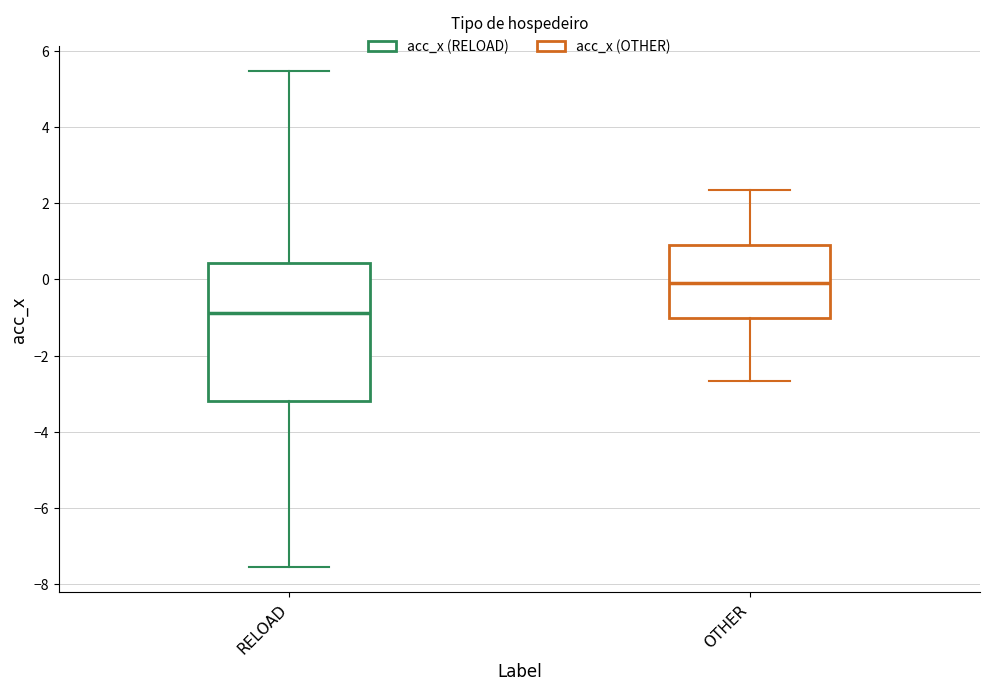

Reading left to right, transcribe this box plot: for each box, give where its median line is, the range the box spans, and where its two whiskers end, as read against the y-axis. The values are not printed on the chart, so give them approximately, as read against the axis.

RELOAD: median -0.8, box -3.2 to 0.4, whiskers -7.6 to 5.4
OTHER: median 0.0, box -1.0 to 1.0, whiskers -2.6 to 2.4